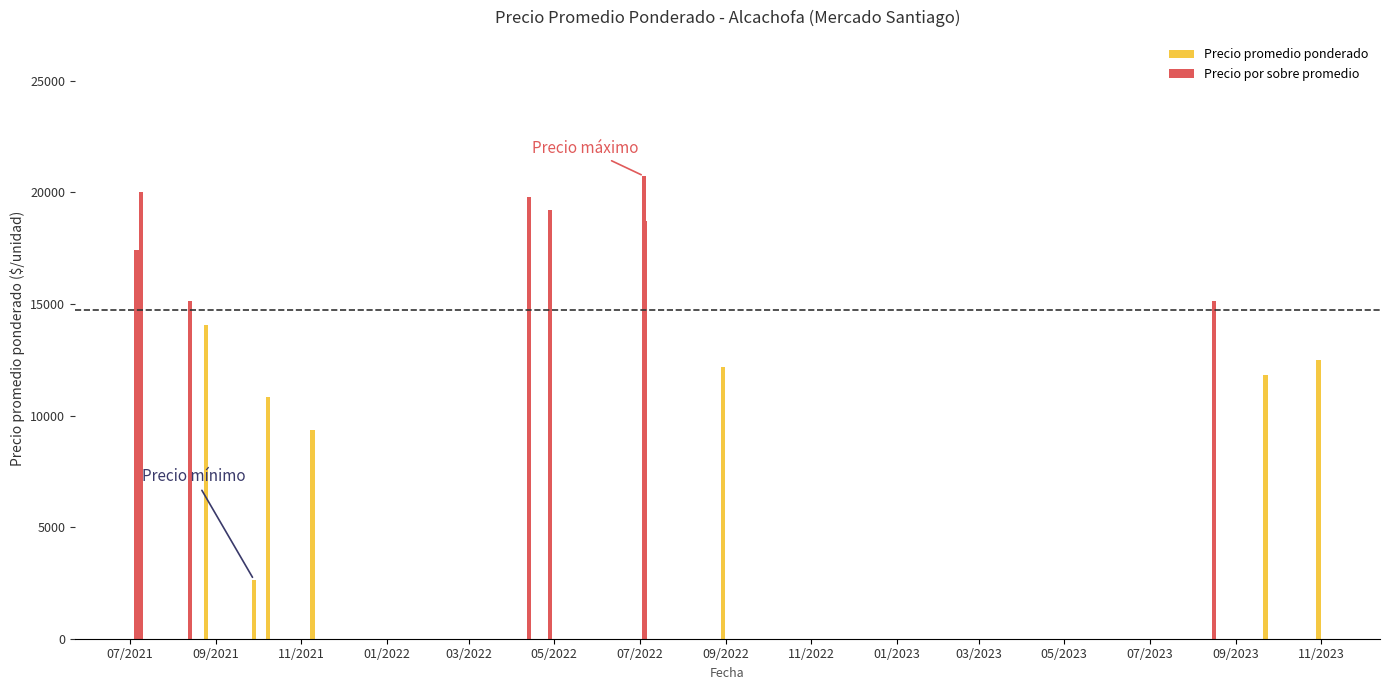

True or false: the data shows 26155 at 2021-08-13.

False